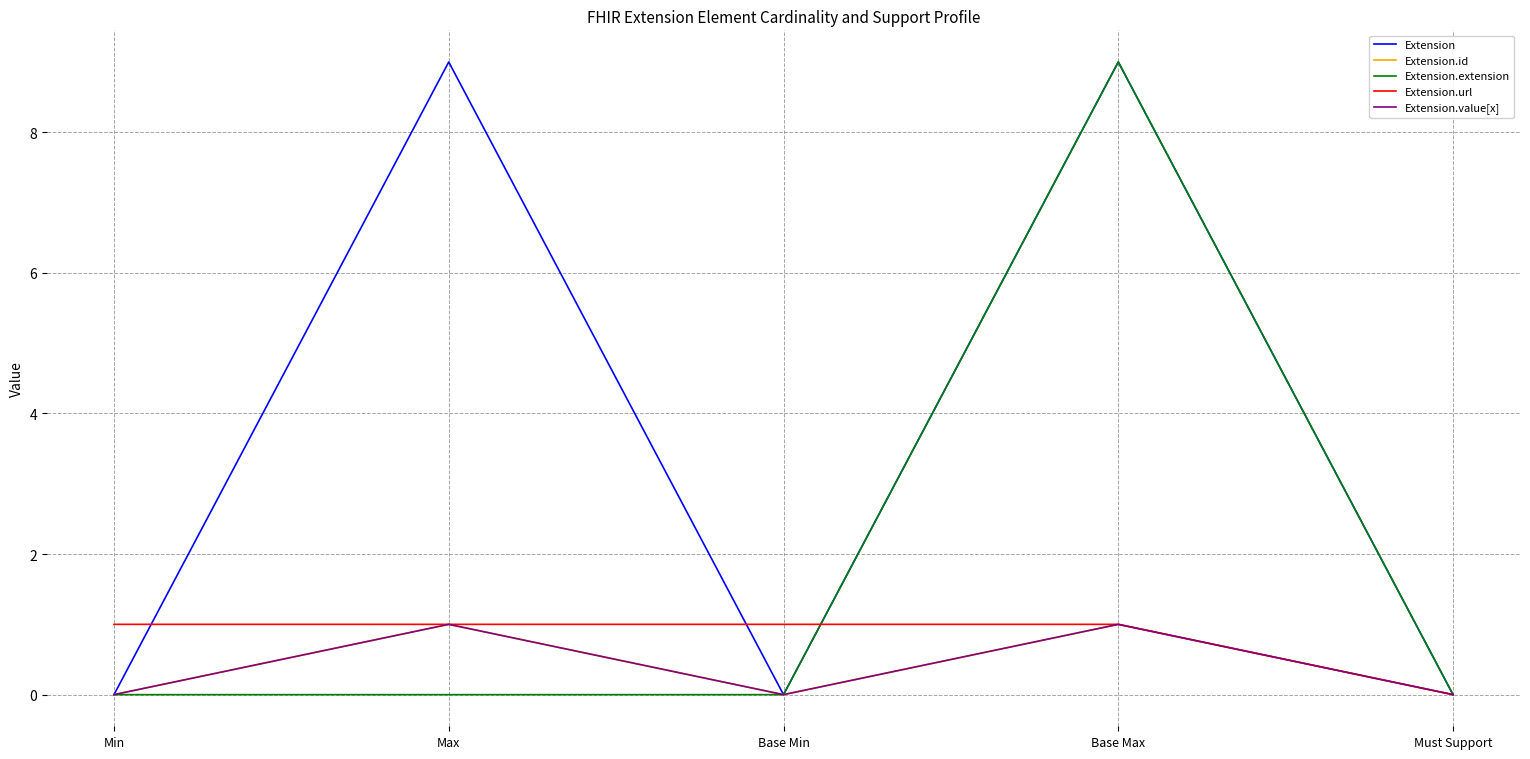

Does the chart display data point markers on the line(s)?

No